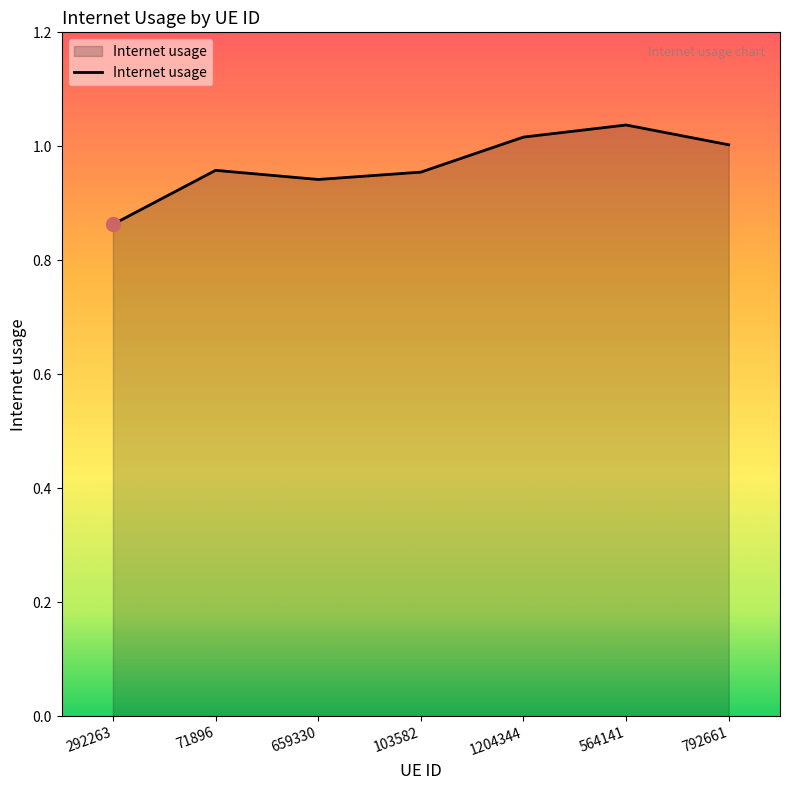

What position from the right is 71896?

6